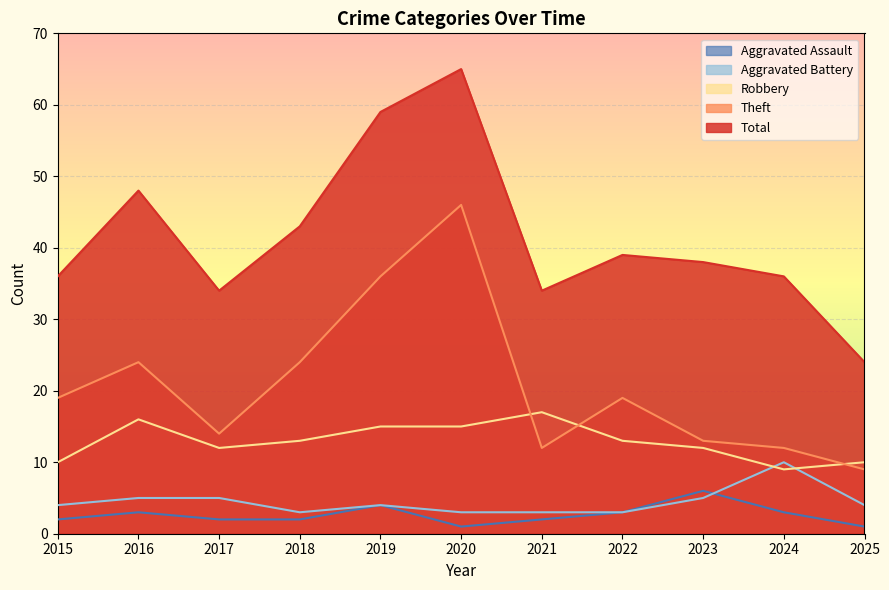

The Total series shows 34 at 2021. True or false?

True